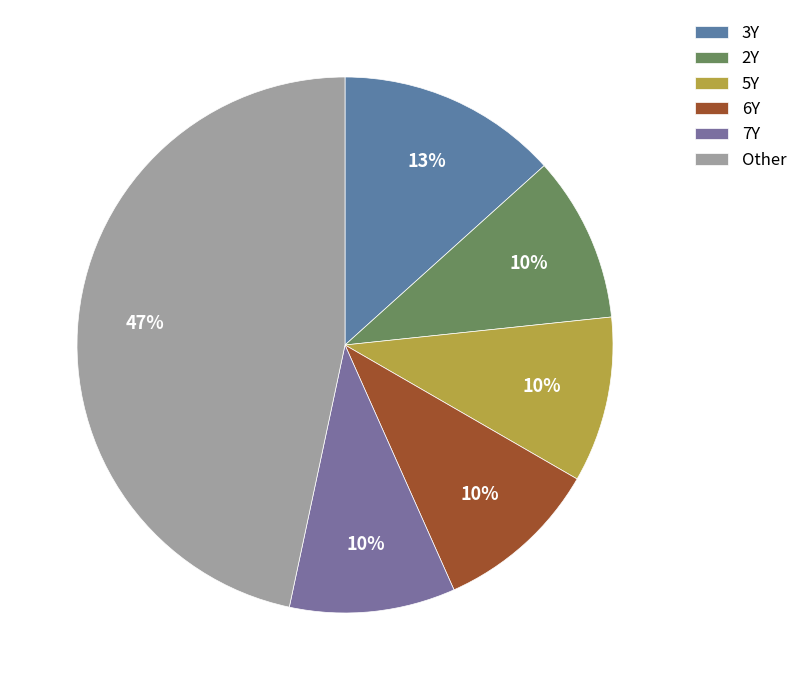

Combined, what portion of the pie is 6Y and 7Y?

20.9%